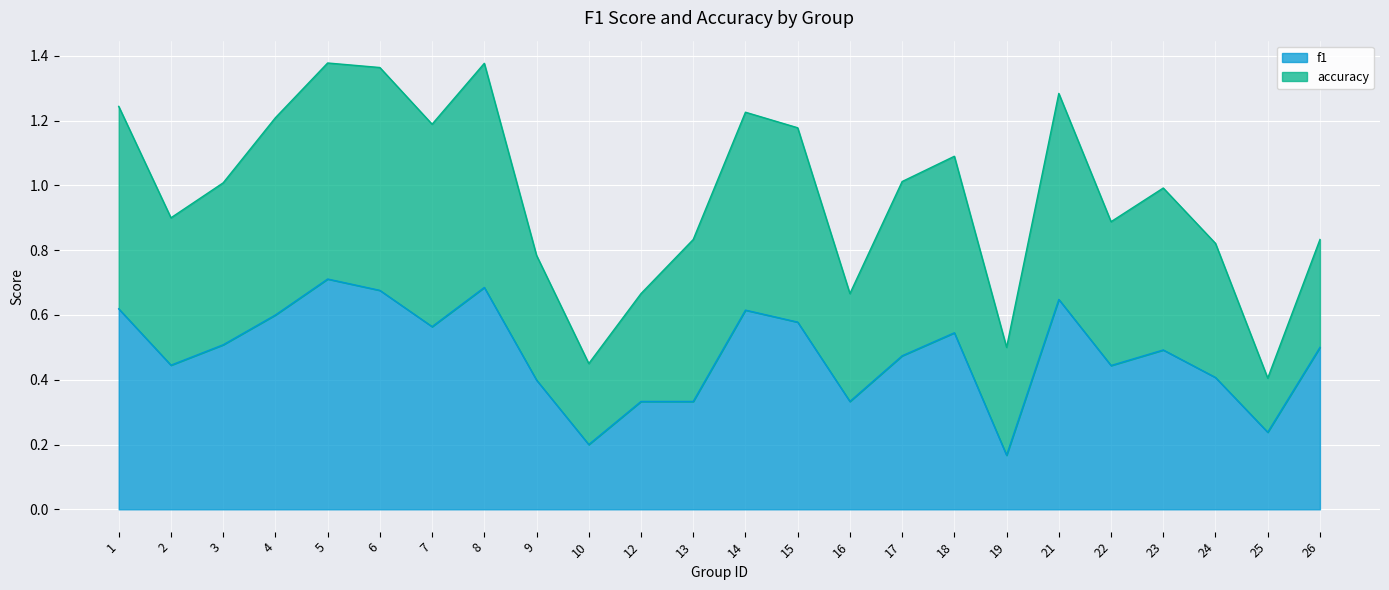

How many interior local valleys (lower than both neighbors) does the data have?

7